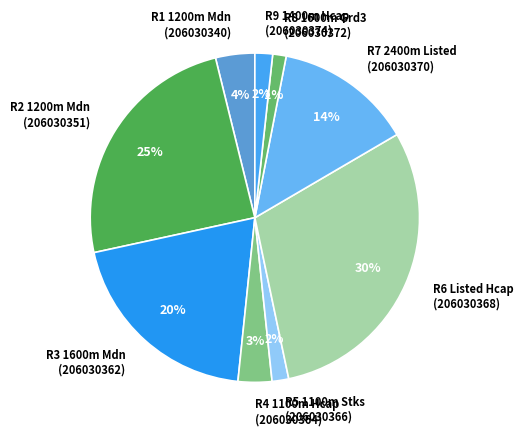

Which category has the biggest portion of the pie?

R6 Listed Hcap (206030368)